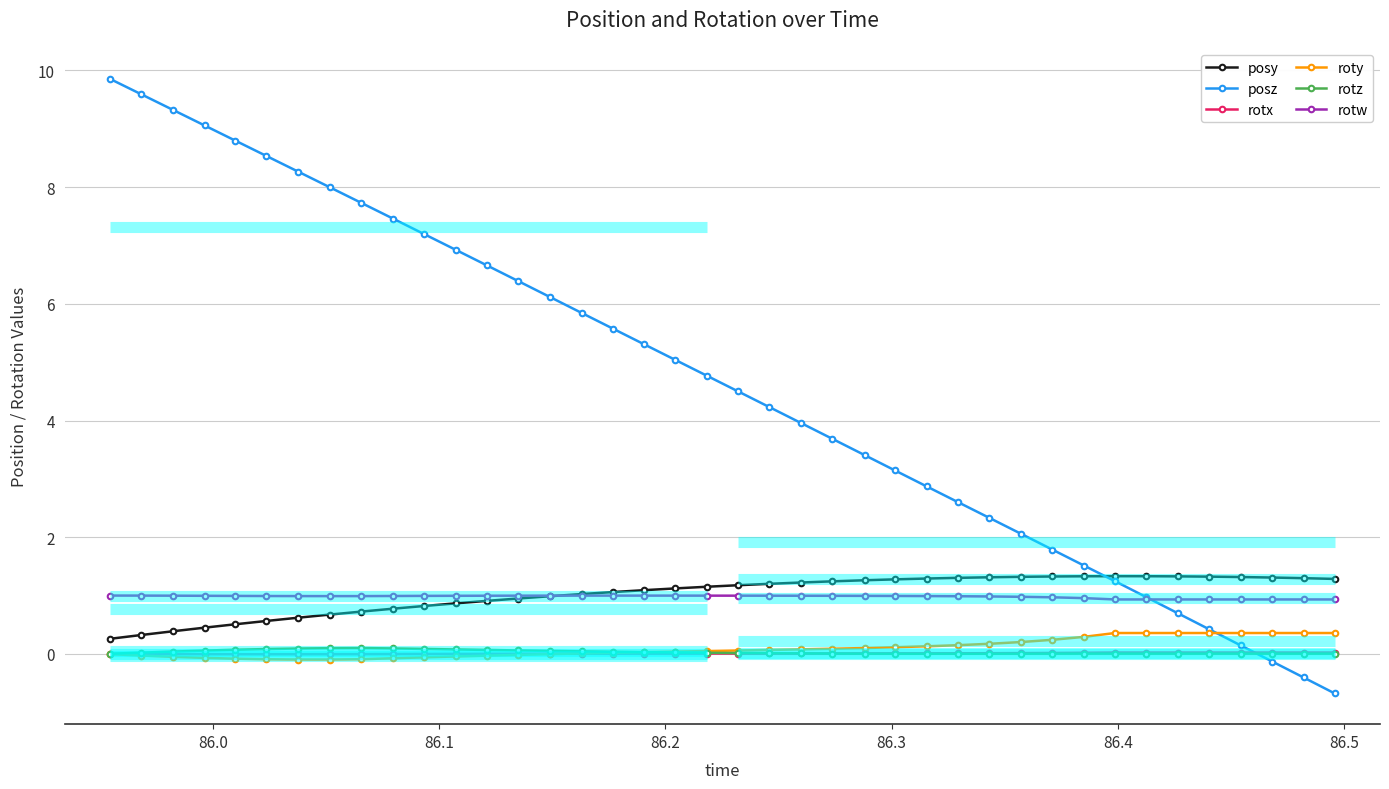

What are all the series names shown in the legend?

posy, posz, rotx, roty, rotz, rotw